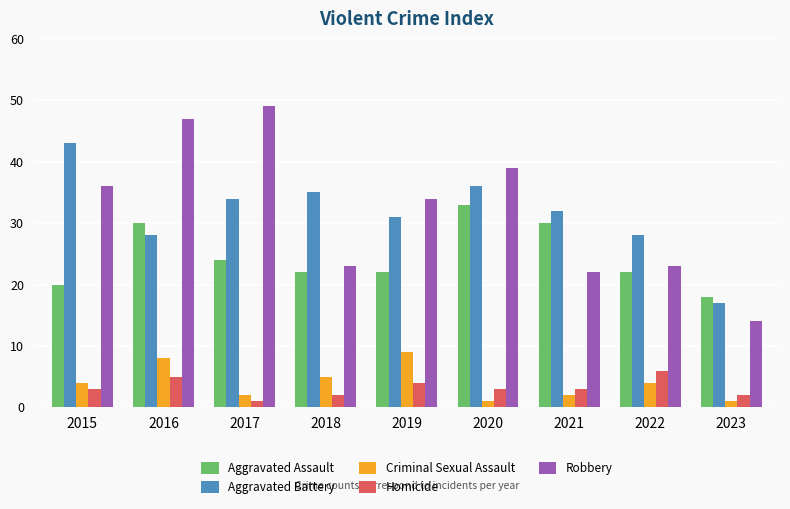

What is the difference between the second highest and minimum values in the Criminal Sexual Assault series?

7